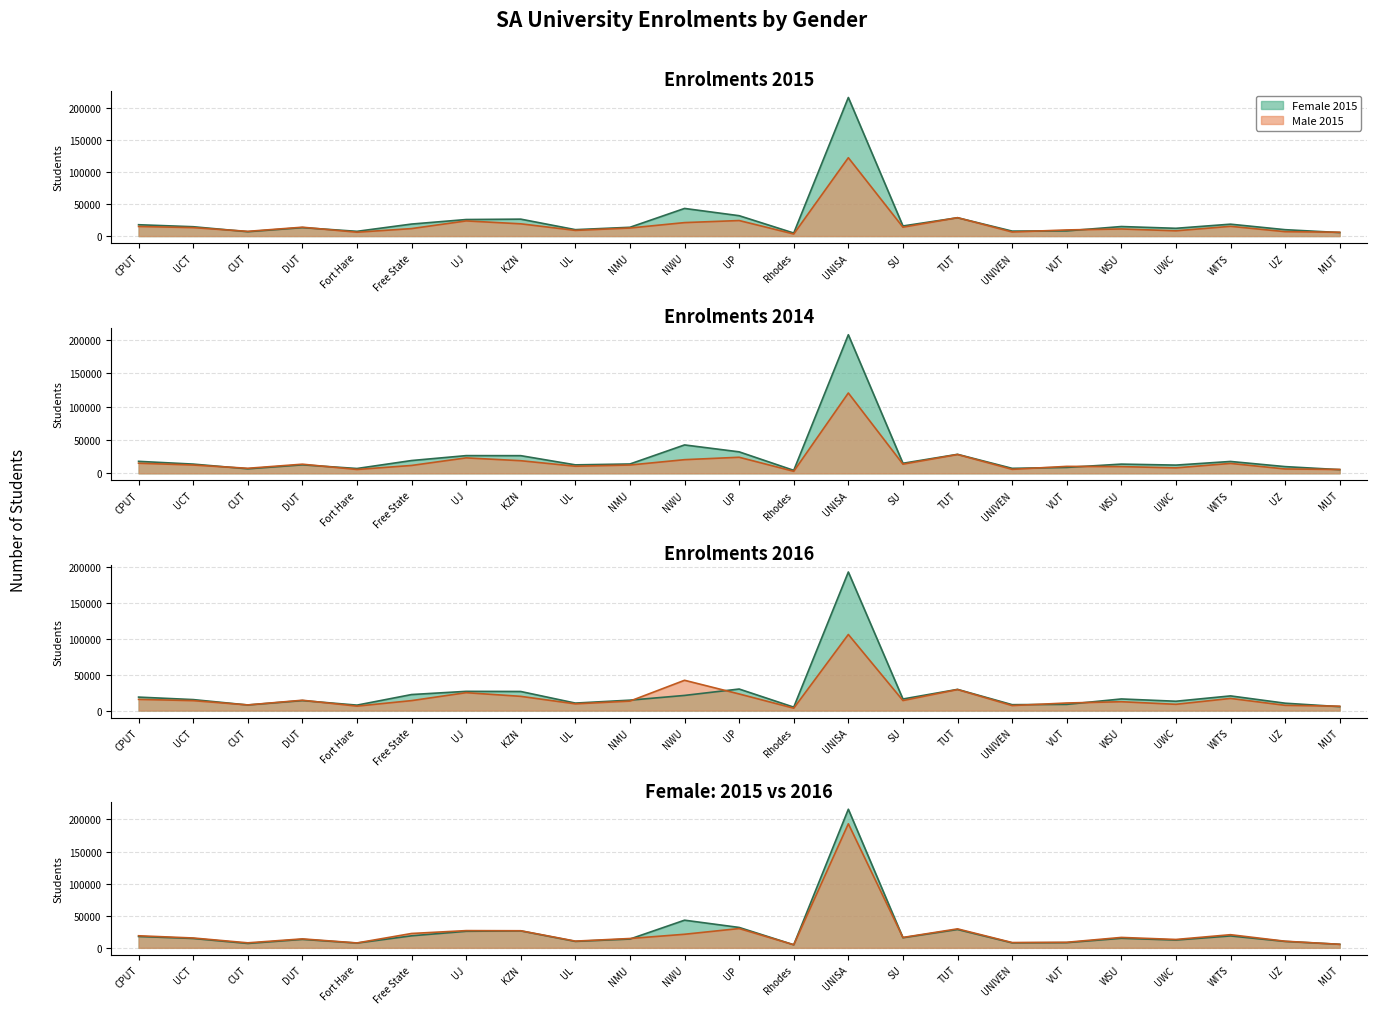

What is the difference between the Male 2014 values at UP and UWC?

15911